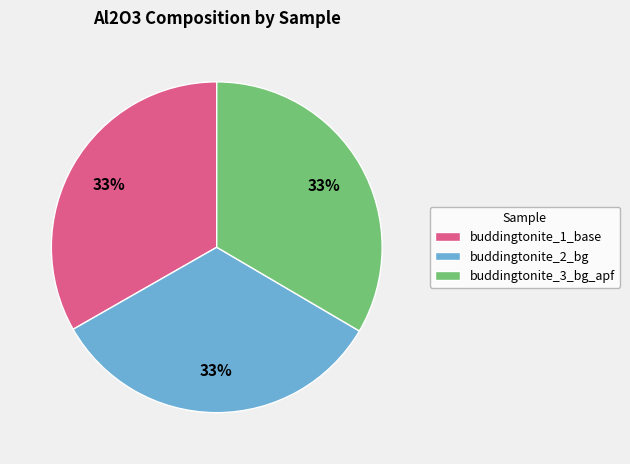

To the nearest percent, what portion does buddingtonite_1_base represent?

33%